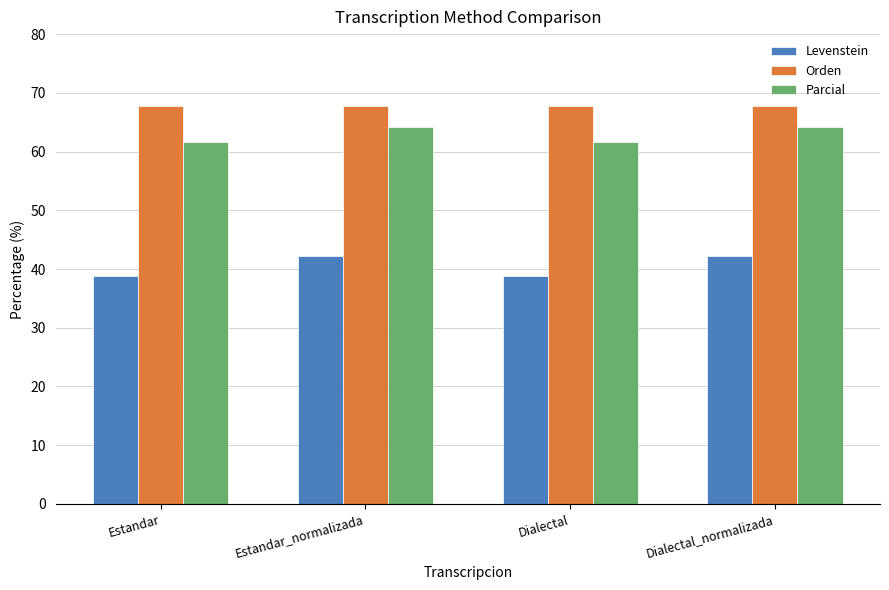

What is the label of the 3rd bar from the left?

Dialectal